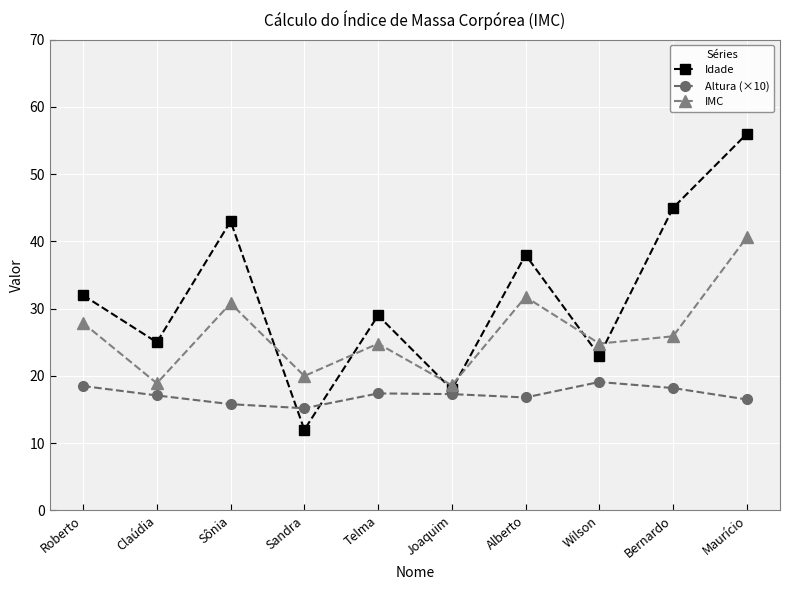

Count the number of data series in this chart.

3